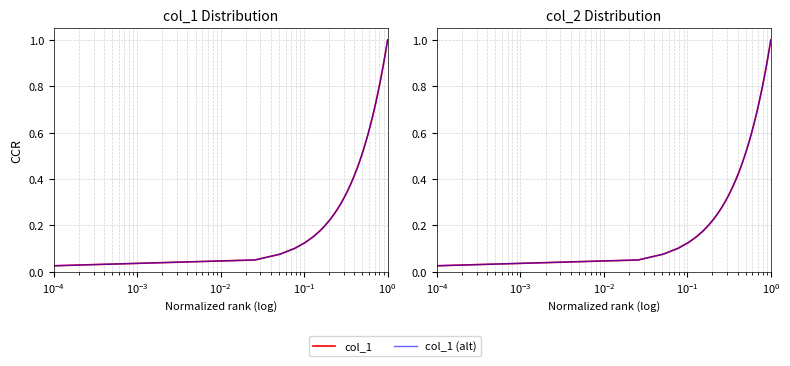

What is the maximum value for col_2?

1.0